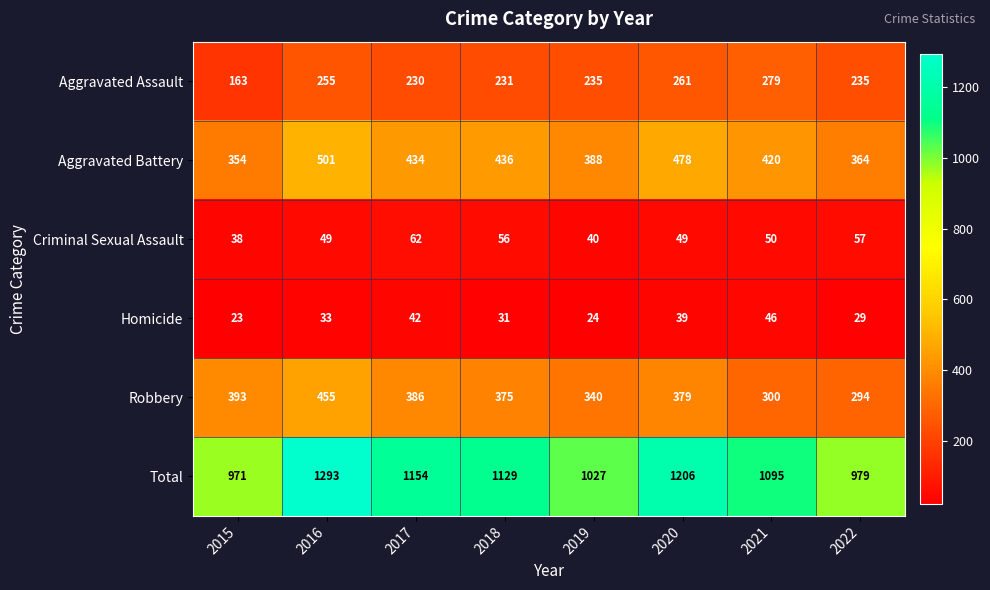

Count the number of data series in this chart.

6